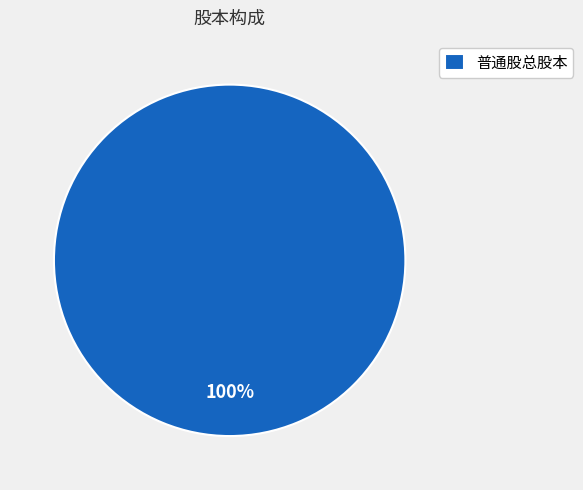

Does any single category account for the majority?

Yes